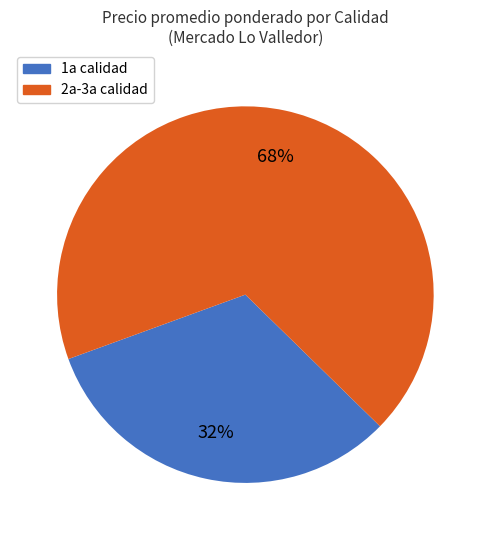

Combined, do 1a calidad and 2a-3a calidad account for over 50%?

Yes